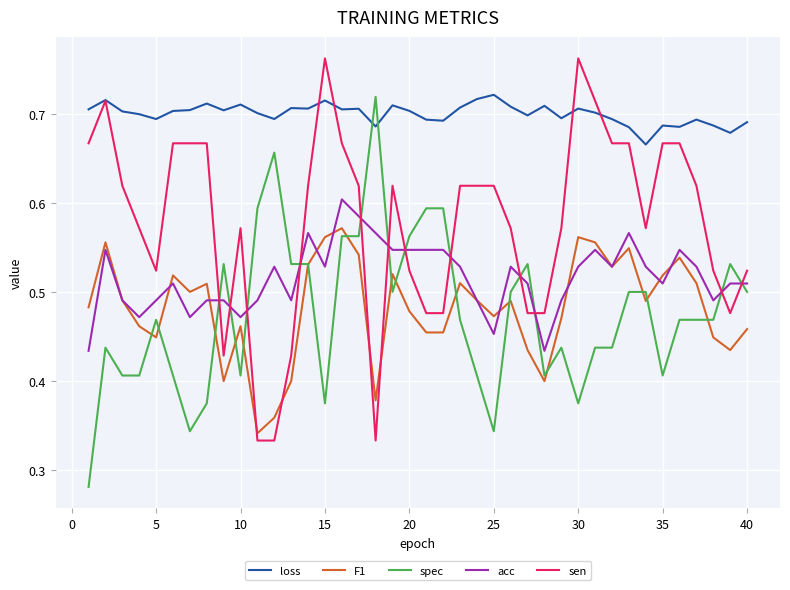

True or false: F1 and loss cross at least once.

False